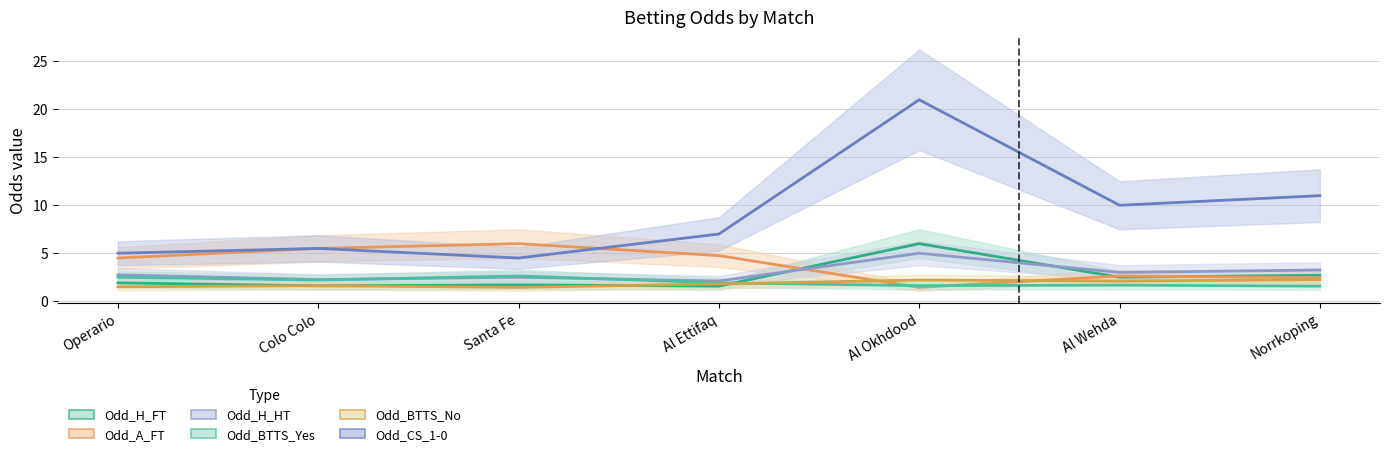

Reading right to left, transcribe all the data shown in this chart.

Odd_H_FT: Norrkoping=2.7	Al Wehda=2.5	Al Okhdood=6.0	Al Ettifaq=1.6	Santa Fe=1.7	Colo Colo=1.6	Operario=1.9
Odd_A_FT: Norrkoping=2.5	Al Wehda=2.6	Al Okhdood=1.4	Al Ettifaq=4.8	Santa Fe=6.0	Colo Colo=5.5	Operario=4.5
Odd_H_HT: Norrkoping=3.2	Al Wehda=3.0	Al Okhdood=5.0	Al Ettifaq=2.1	Santa Fe=2.5	Colo Colo=2.2	Operario=2.8
Odd_BTTS_Yes: Norrkoping=1.6	Al Wehda=1.7	Al Okhdood=1.6	Al Ettifaq=1.9	Santa Fe=2.6	Colo Colo=2.2	Operario=2.5
Odd_BTTS_No: Norrkoping=2.2	Al Wehda=2.1	Al Okhdood=2.2	Al Ettifaq=1.8	Santa Fe=1.4	Colo Colo=1.6	Operario=1.5
Odd_CS_1-0: Norrkoping=11.0	Al Wehda=10.0	Al Okhdood=21.0	Al Ettifaq=7.0	Santa Fe=4.5	Colo Colo=5.5	Operario=5.0